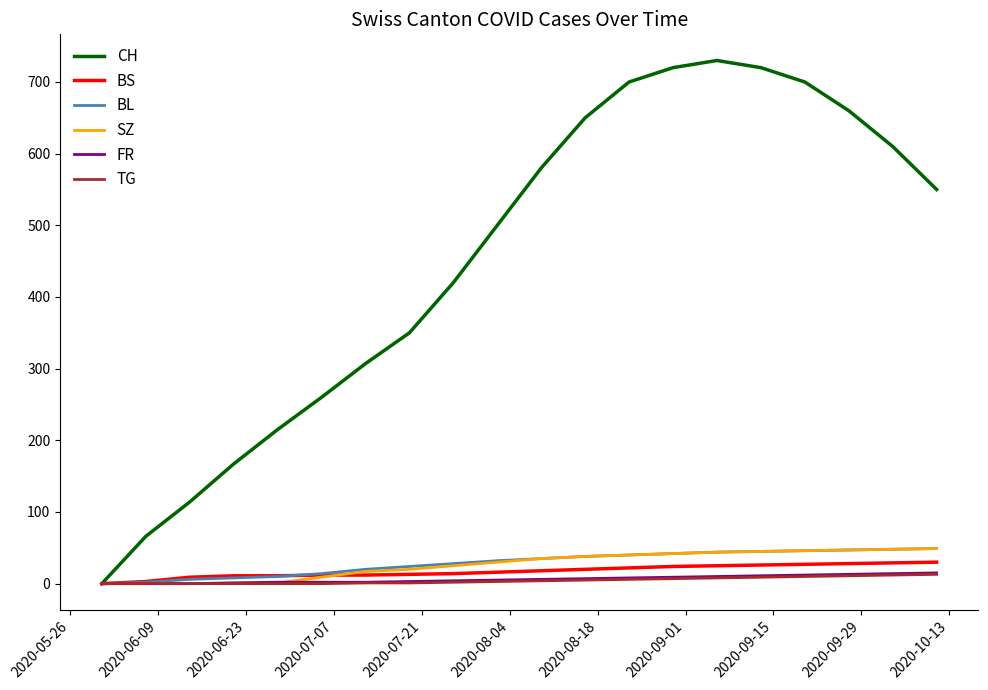

Which series has the largest total across all categories?

CH